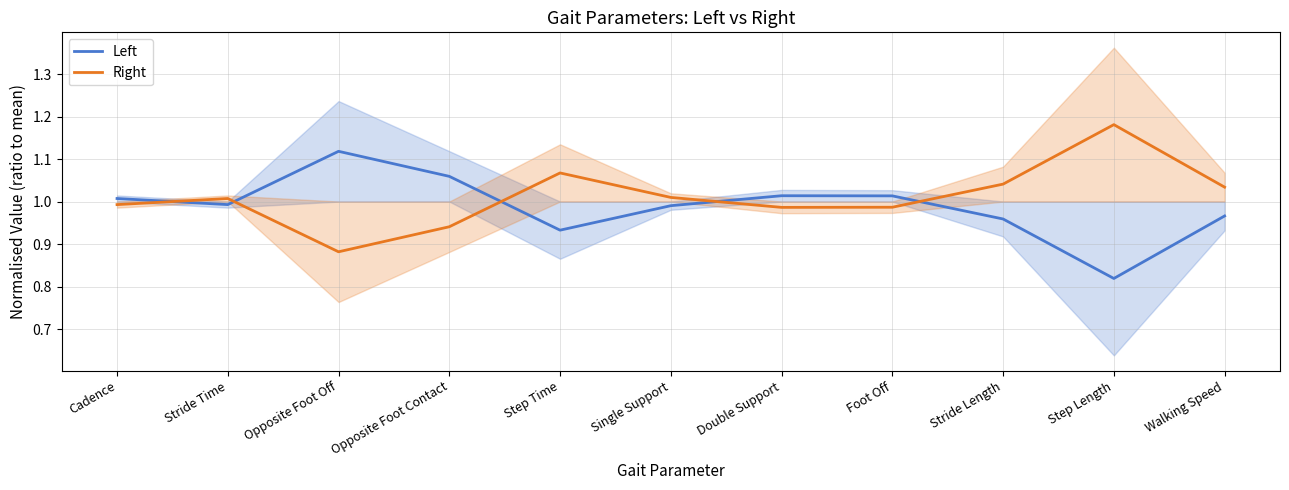

How many categories are shown in the chart?

11